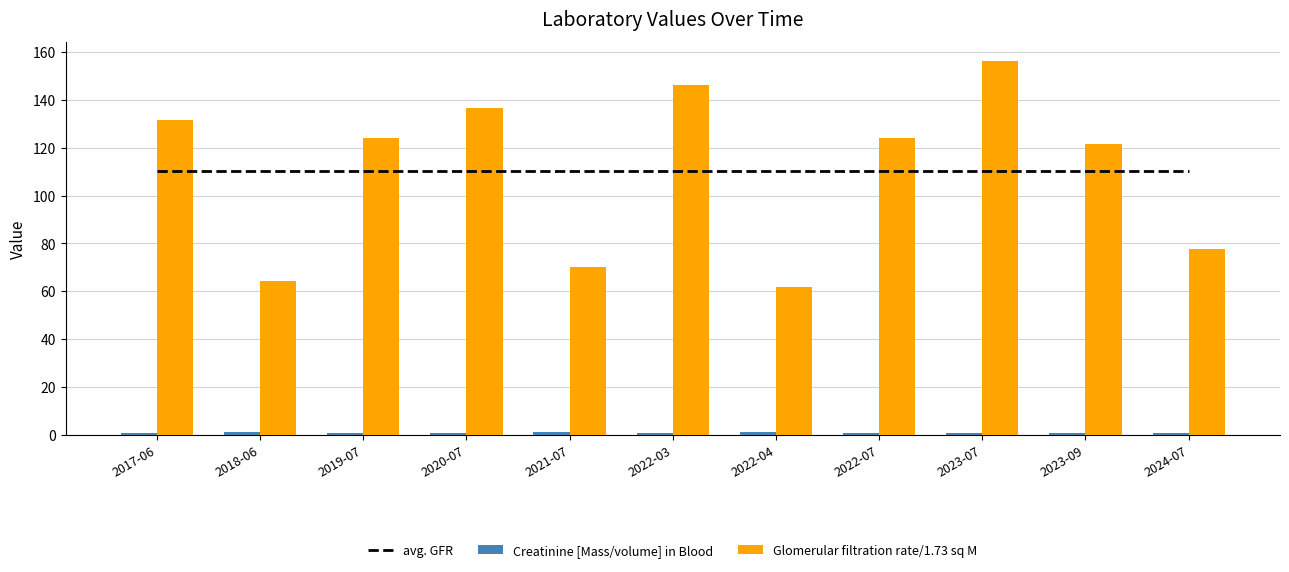

Which series has the largest total across all categories?

avg. GFR